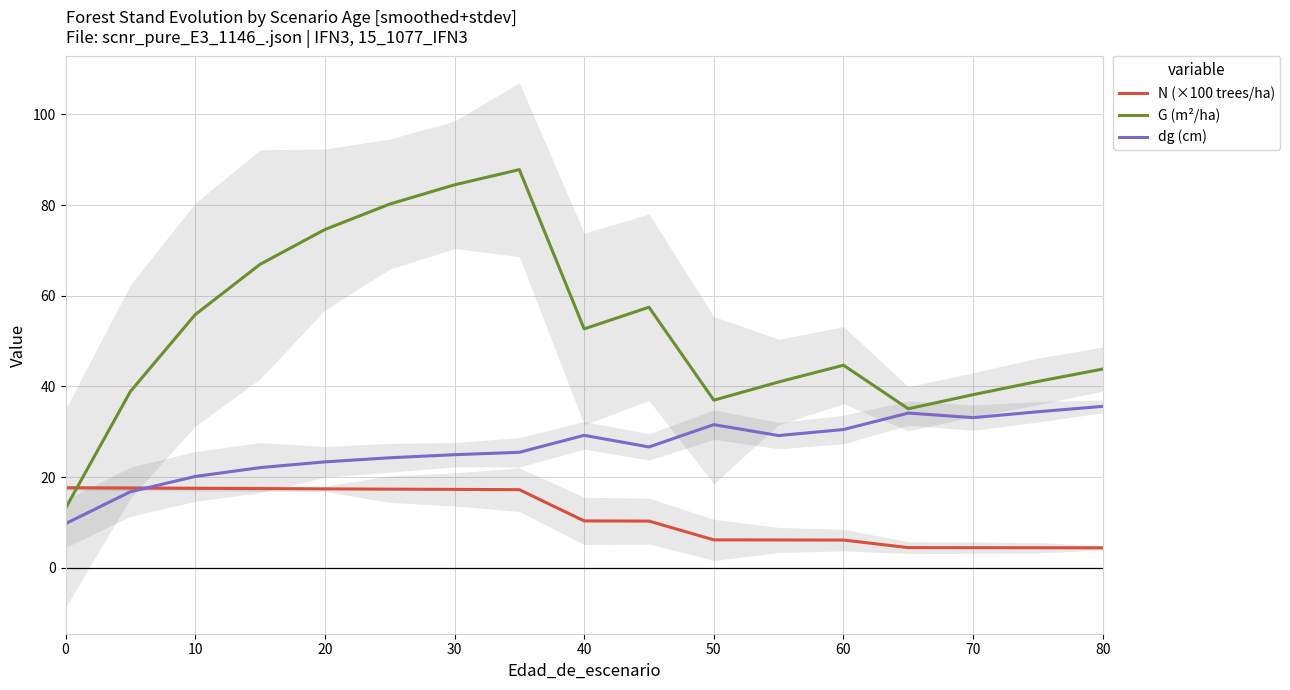

Where is N (×100 trees/ha) nearest to the value 11?

40